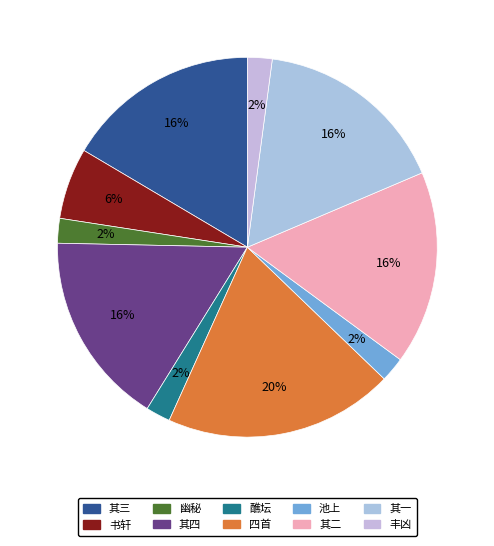

How many segments does this pie chart have?

10